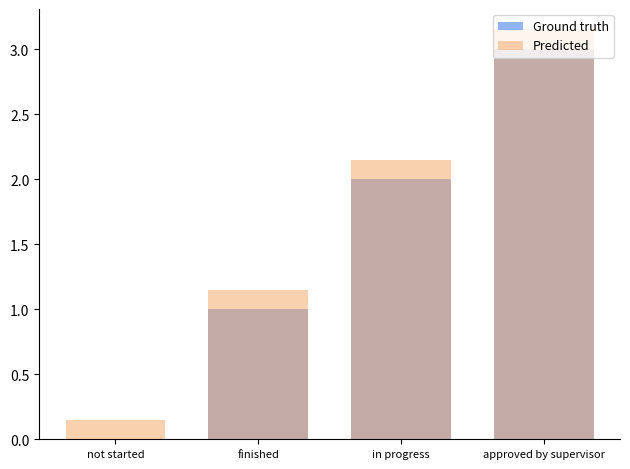

What is the total value across all series at finished?

2.1